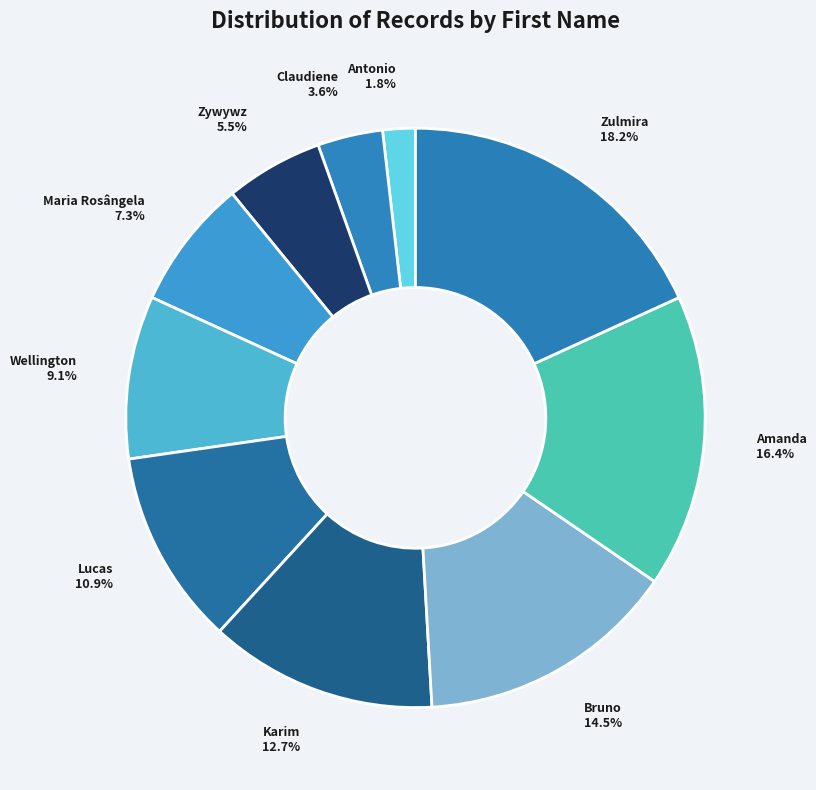

Between Amanda and Maria Rosângela, which is larger?

Amanda